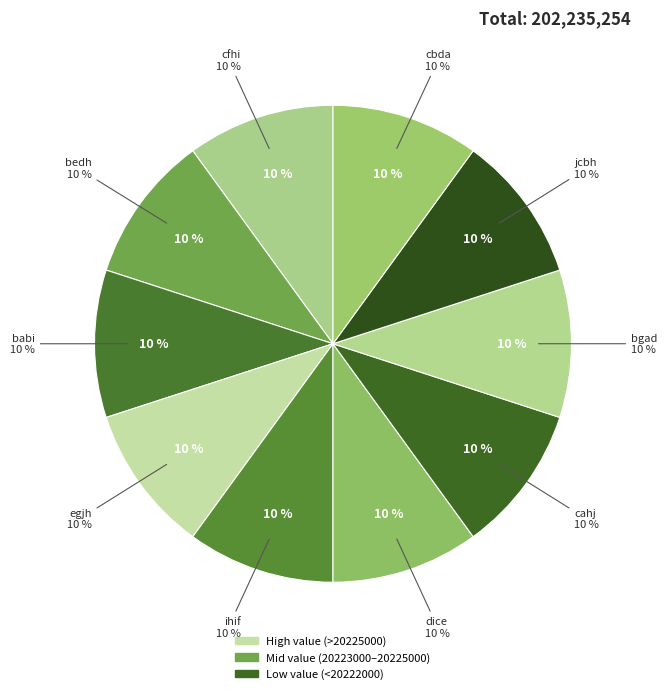

To the nearest percent, what portion does babi represent?

10%